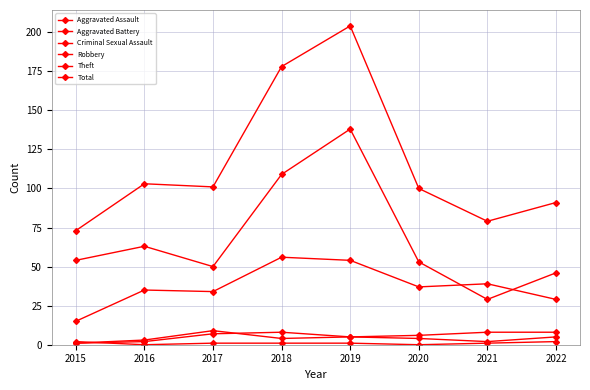

What is the value of the Aggravated Battery point at the 4th from the left?

4